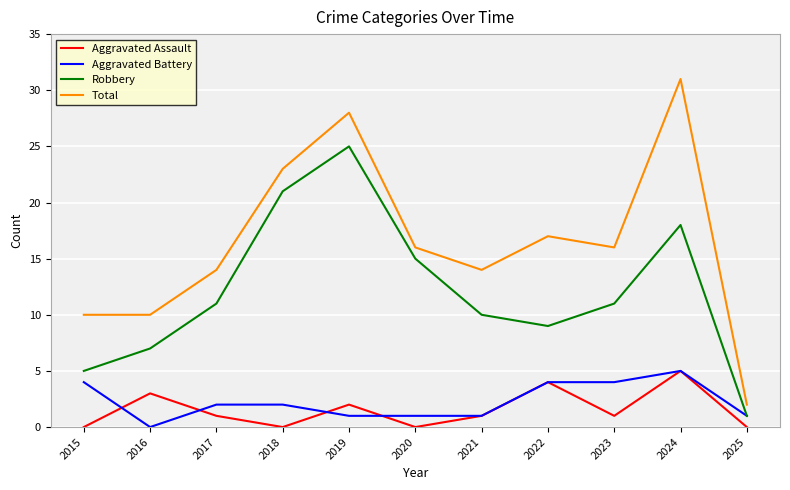

True or false: Aggravated Assault and Total cross at least once.

False